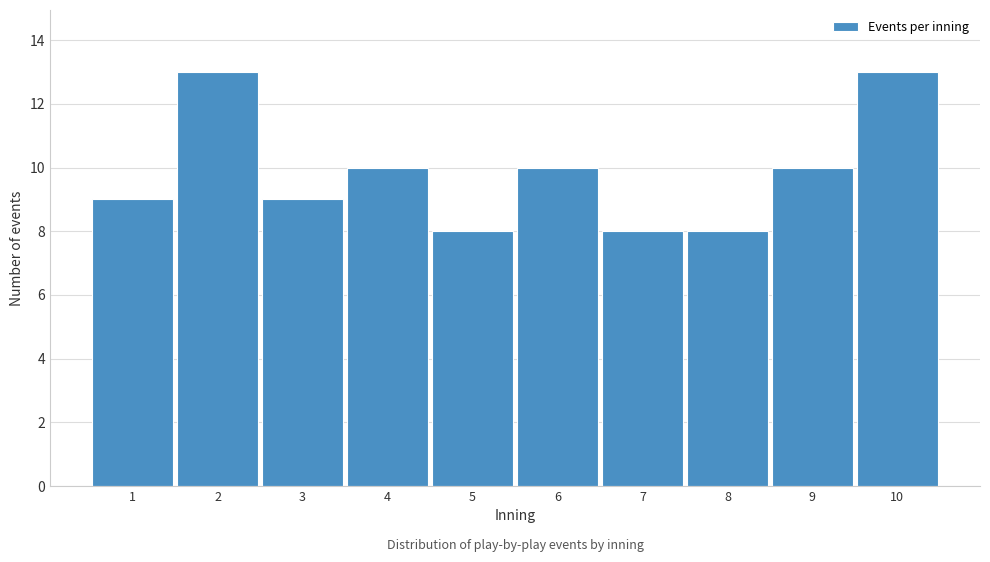

Reading right to left, extract all data points from this chart.

13	10	8	8	10	8	10	9	13	9